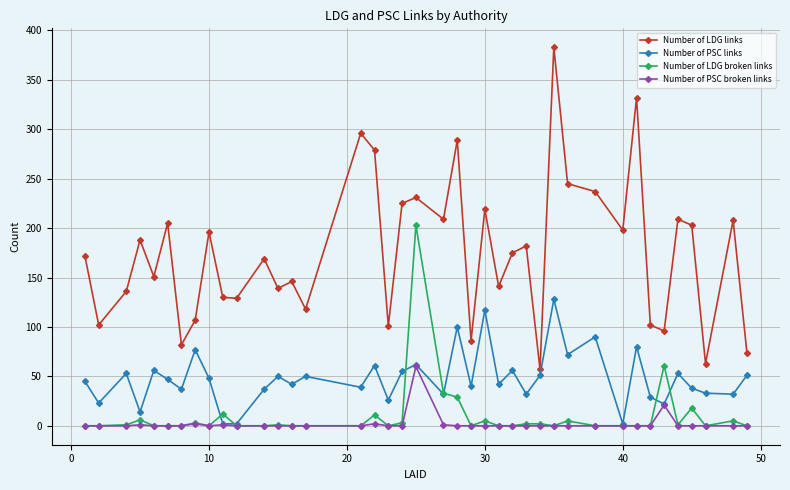

Which series has the largest total across all categories?

Number of LDG links